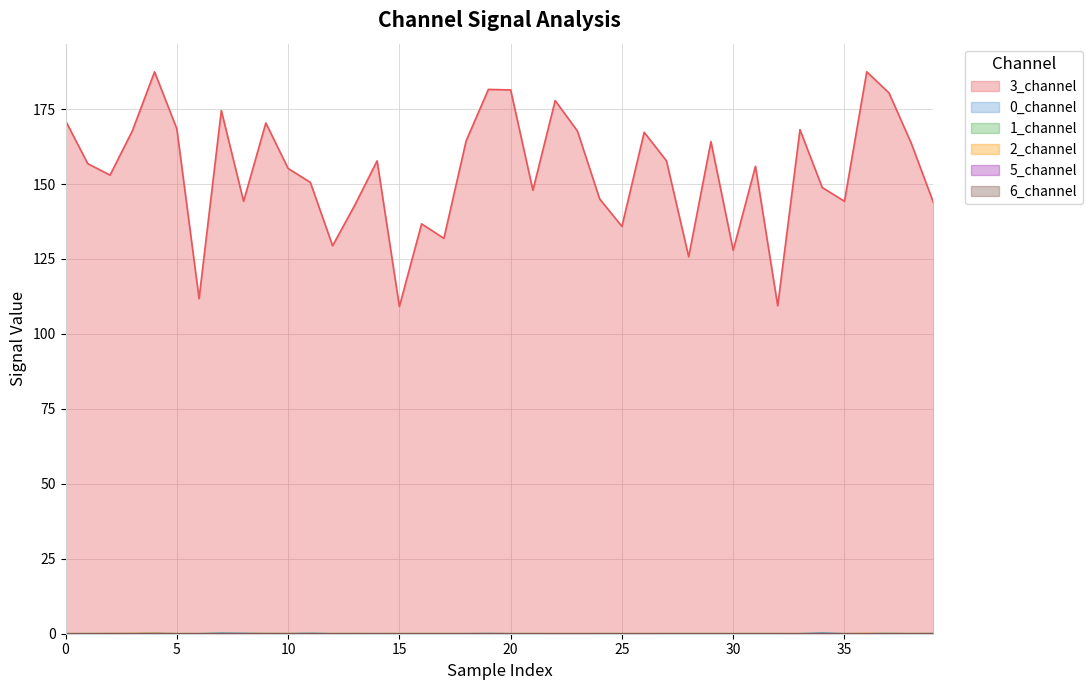

What is the average value of the 3_channel series?

154.1